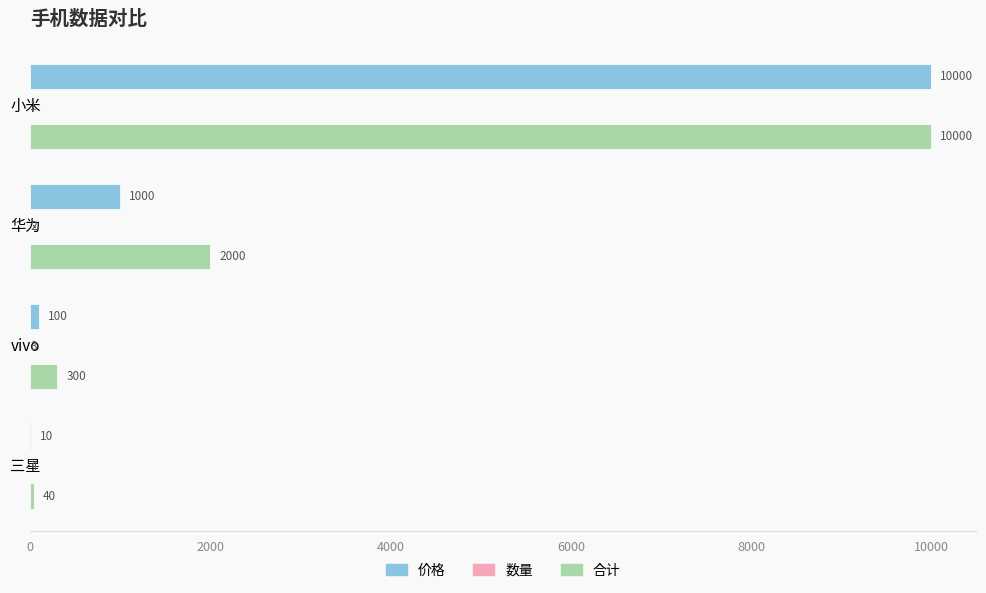

What is the highest value of the 合计 series?

10000